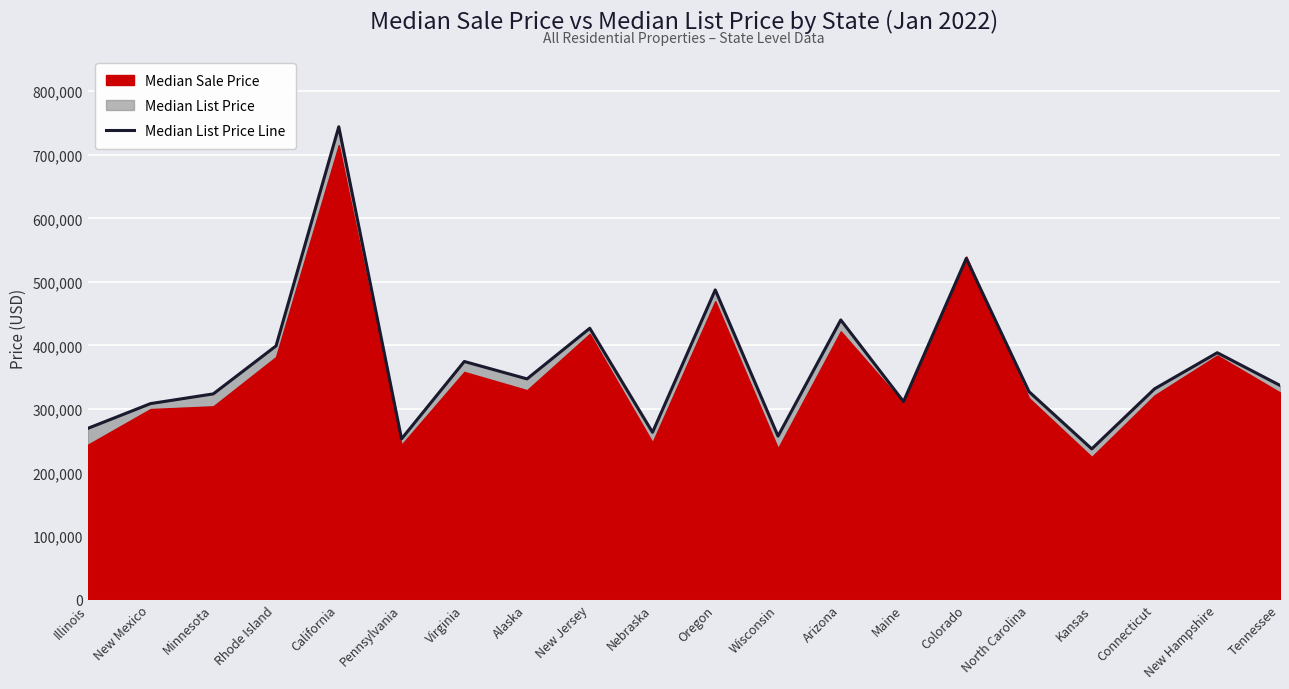

What position from the left is Colorado?

15